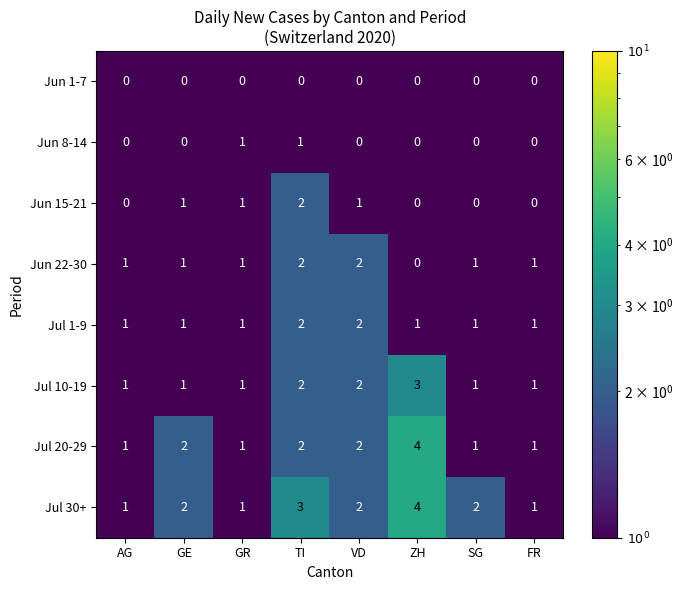

The Jun 15-21 series shows 0 at AG. True or false?

True